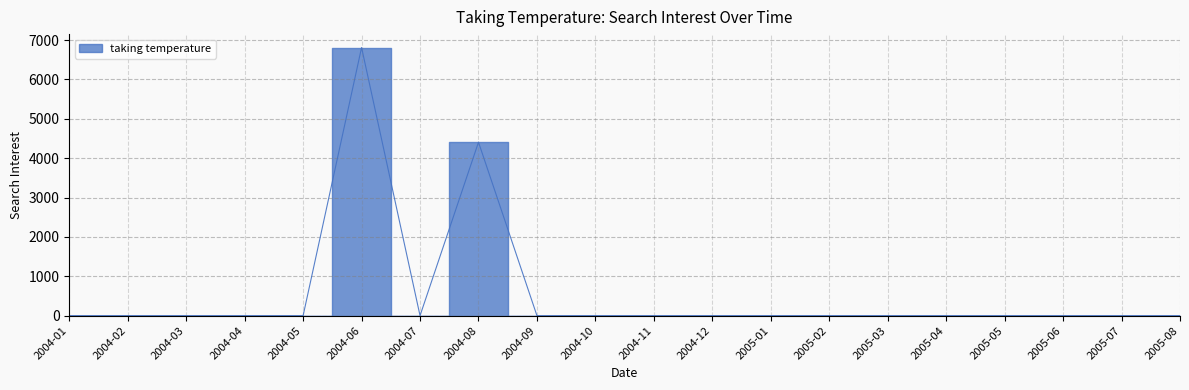

Rank the categories by value from lowest to highest.

2004-01, 2004-02, 2004-03, 2004-04, 2004-05, 2004-07, 2004-09, 2004-10, 2004-11, 2004-12, 2005-01, 2005-02, 2005-03, 2005-04, 2005-05, 2005-06, 2005-07, 2005-08, 2004-08, 2004-06